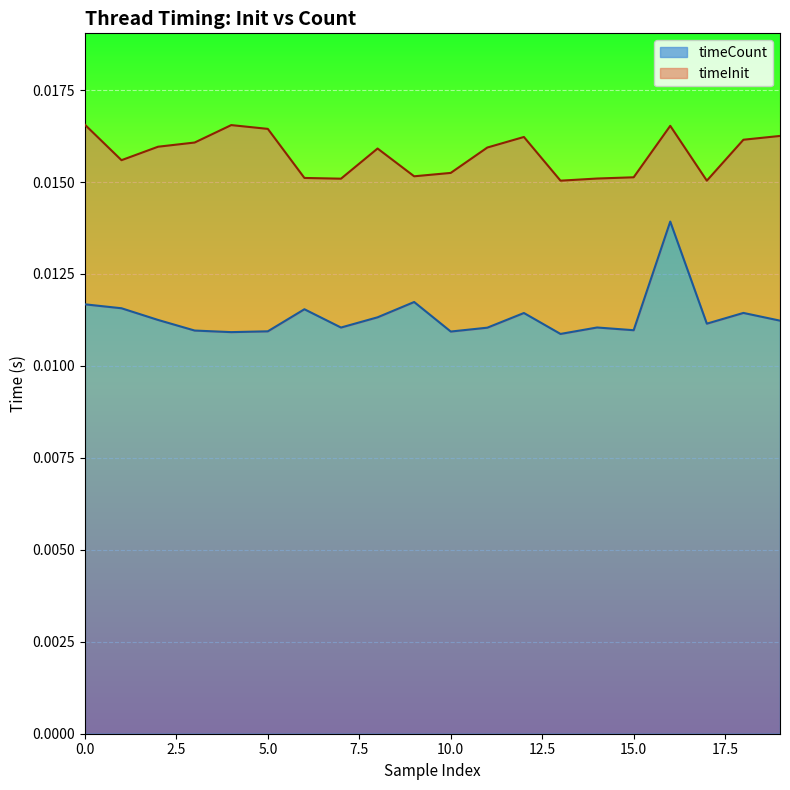

True or false: timeInit and timeCount cross at least once.

False